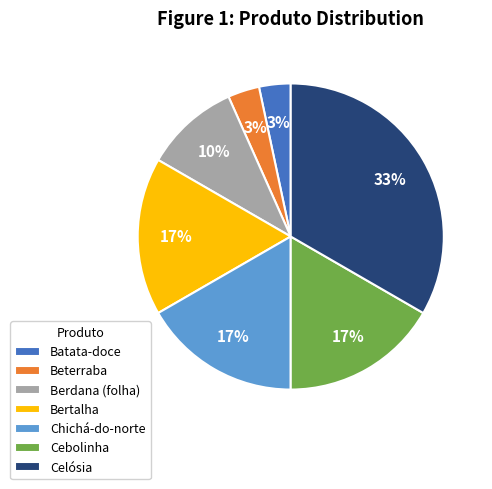

True or false: Berdana (folha) accounts for 10% of the total.

True